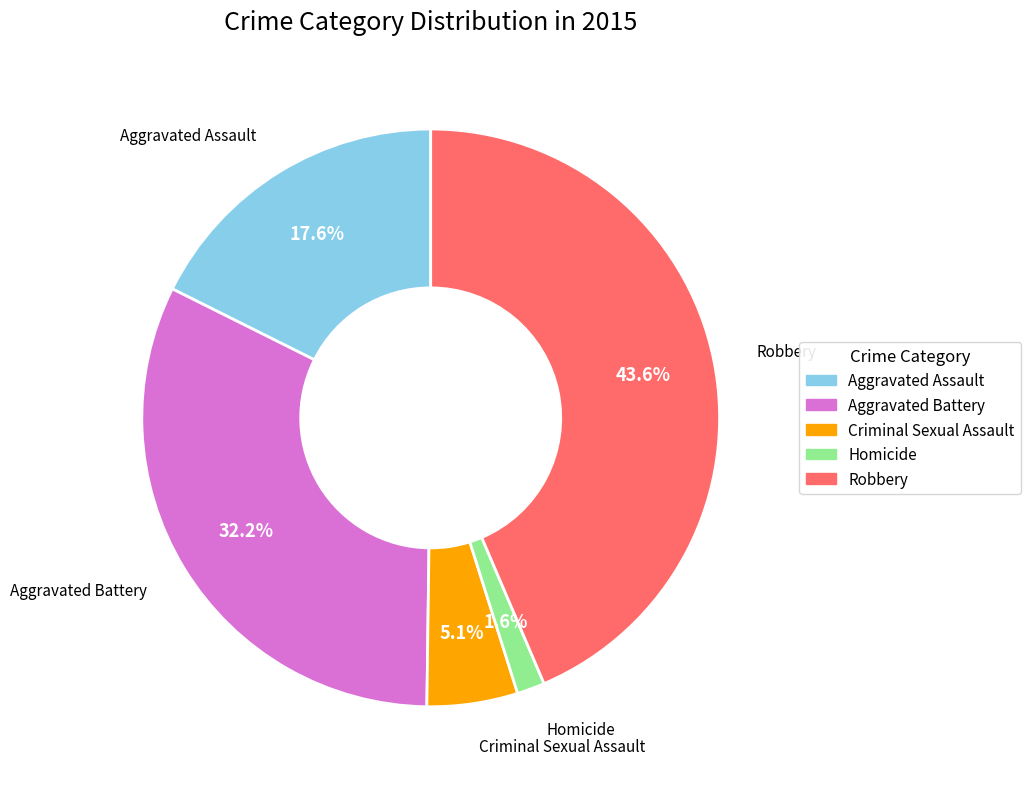

How many slices are in this pie chart?

5